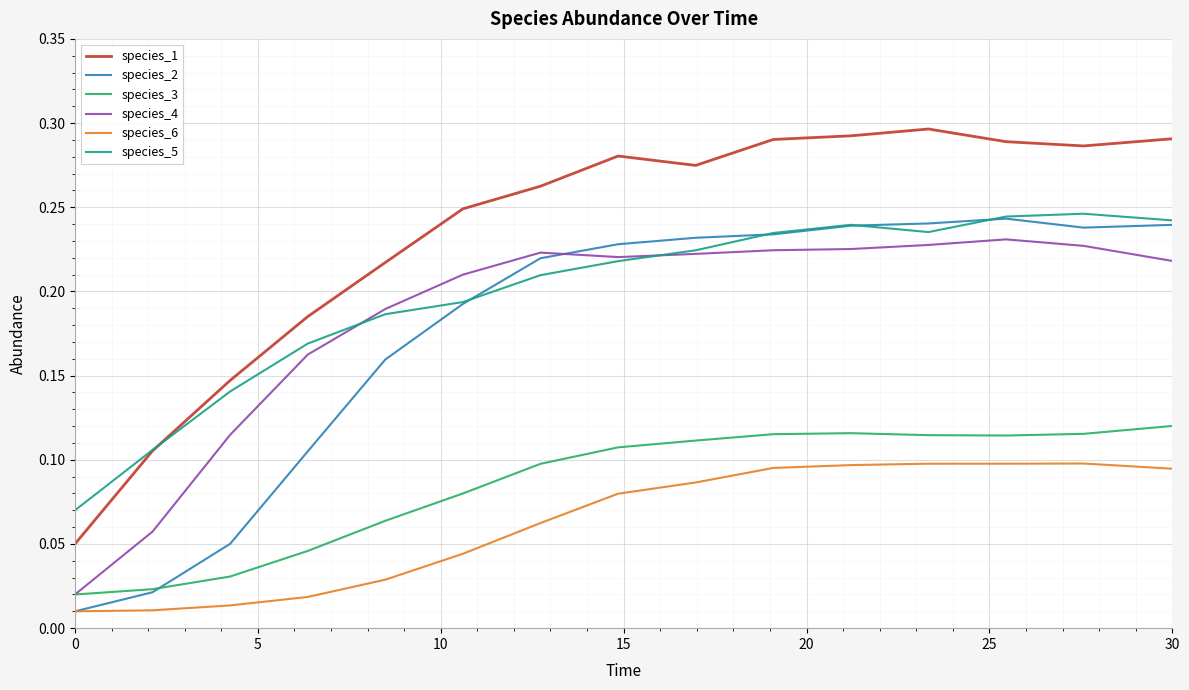

Which series has the largest range (max minus min)?

species_1